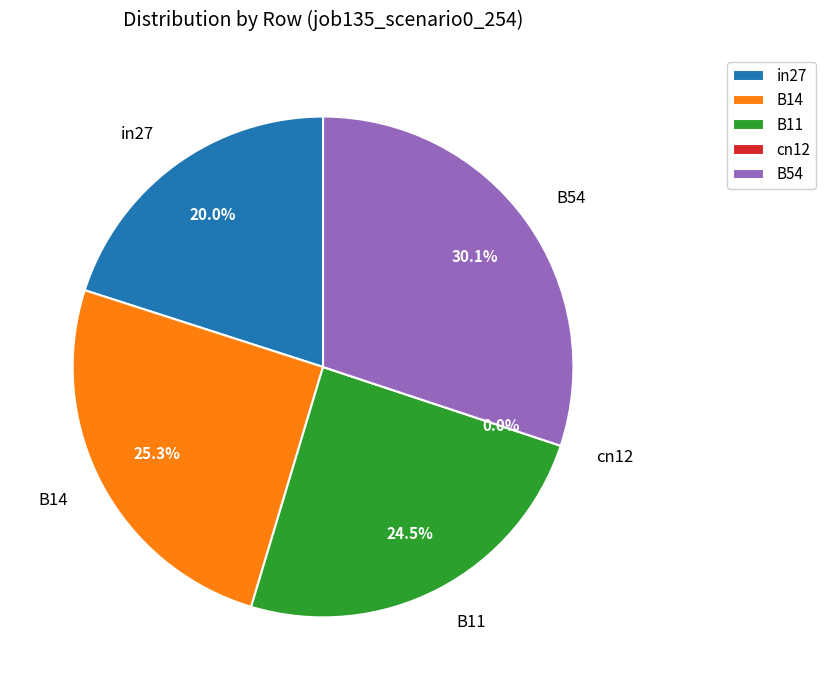

Combined, do B14 and cn12 account for over 50%?

No